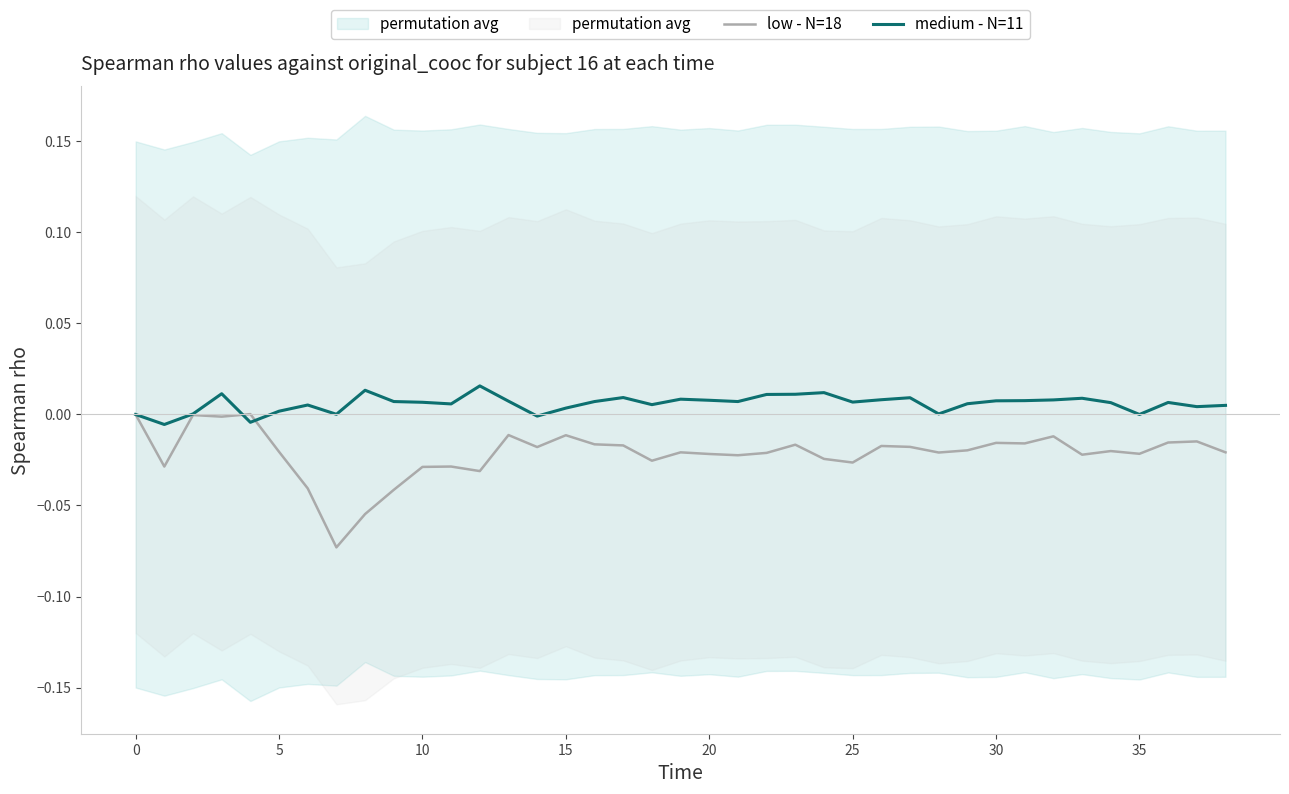

Which series has the widest spread of values?

low - N=18